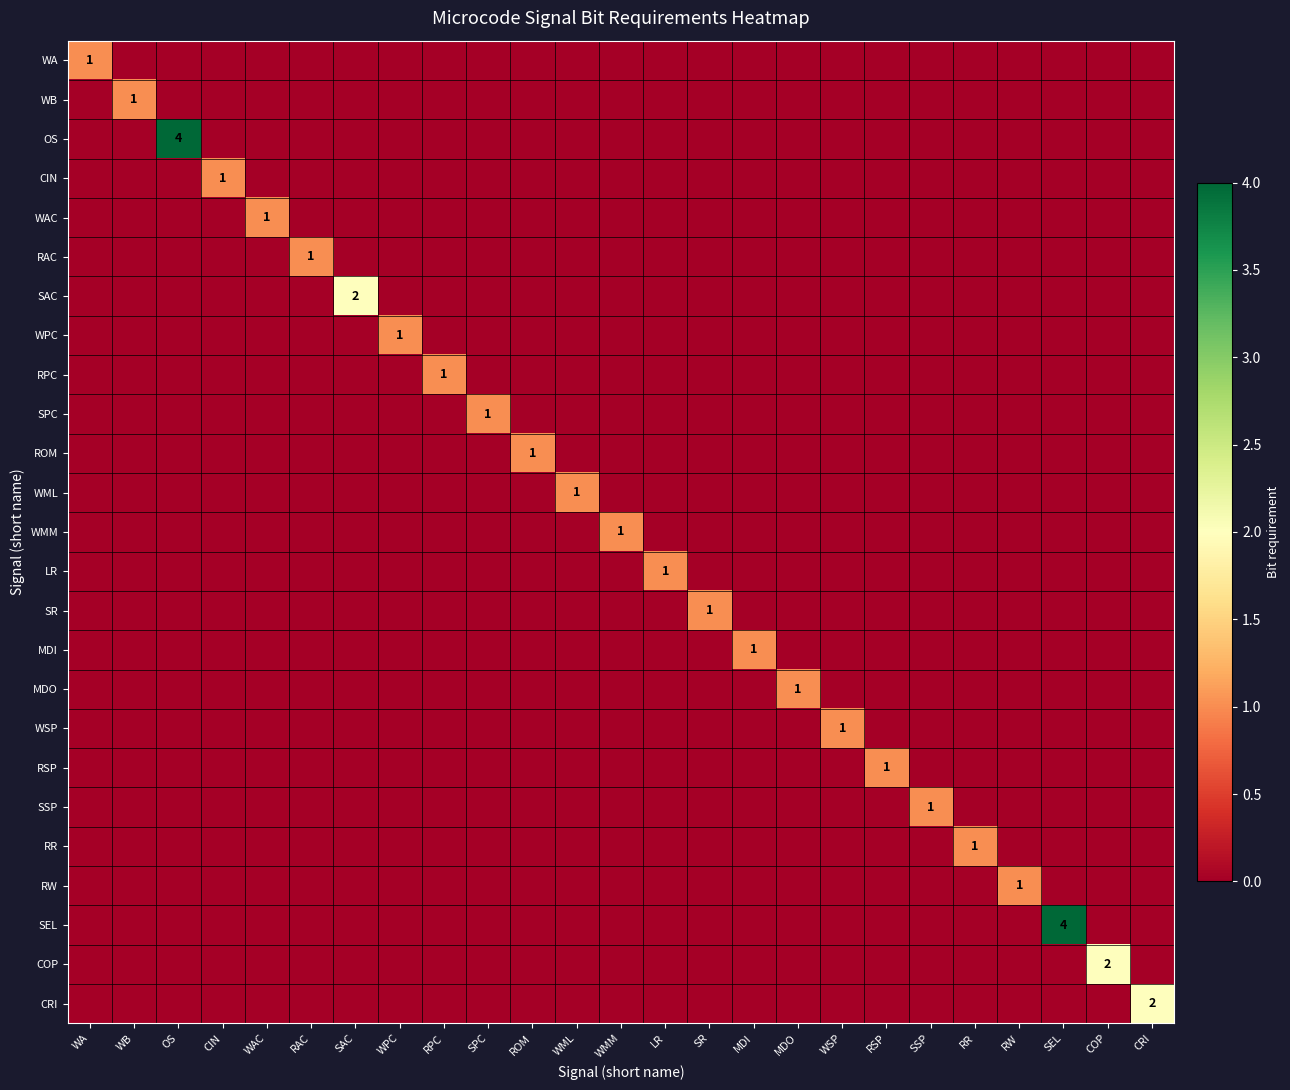

How many values in the RPC series exceed 0?

1